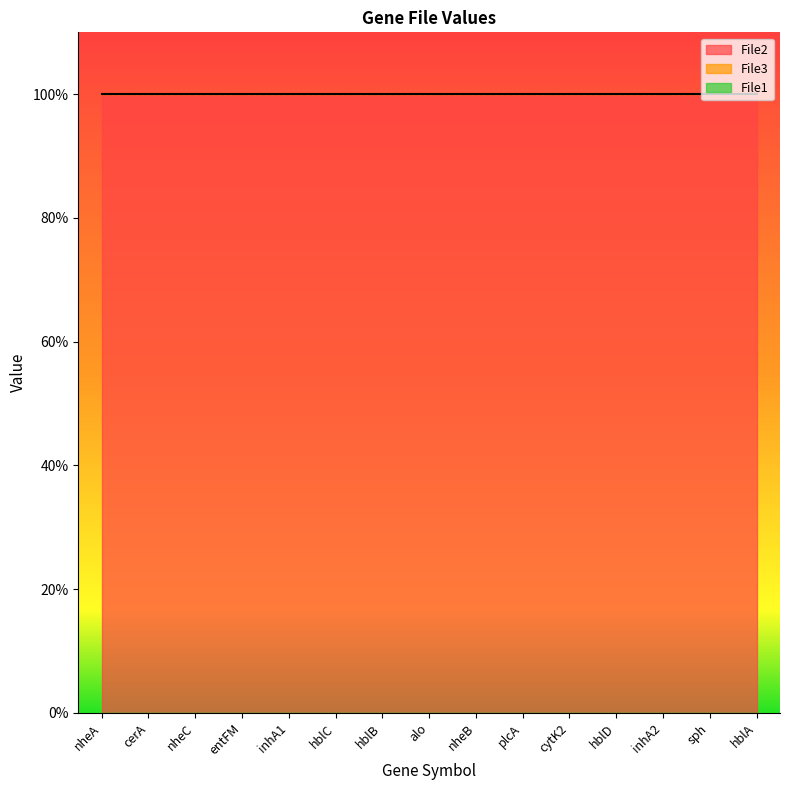

True or false: File3 and File2 cross at least once.

False